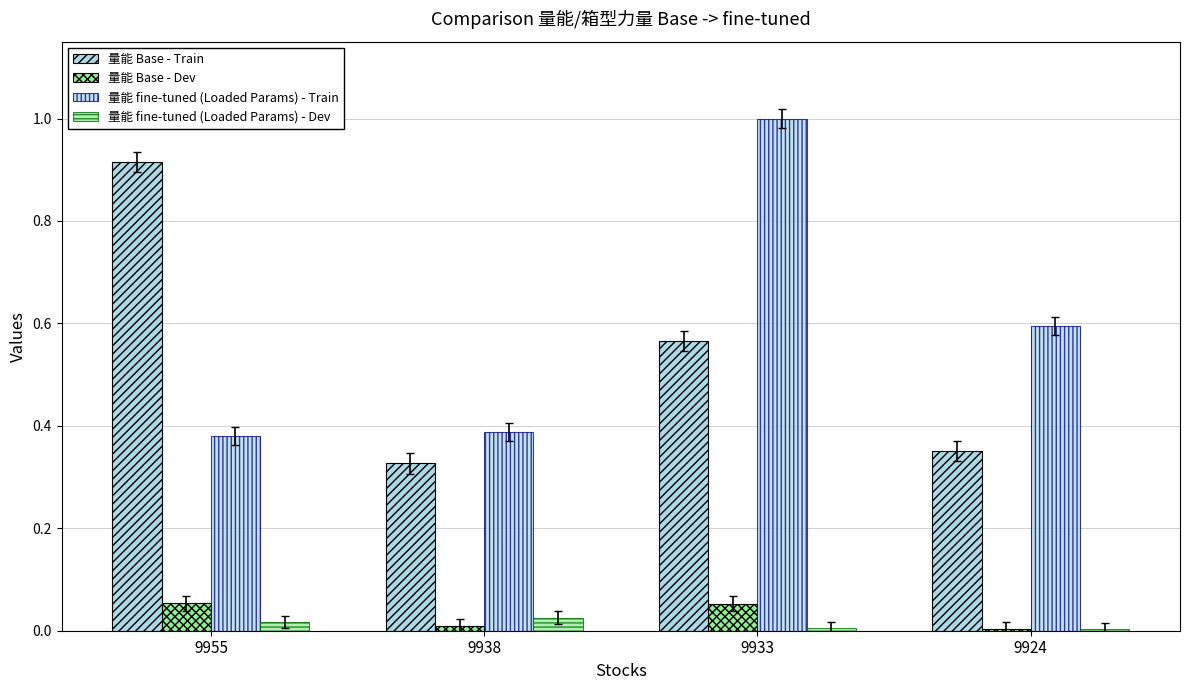

How many data points does each series have?

4